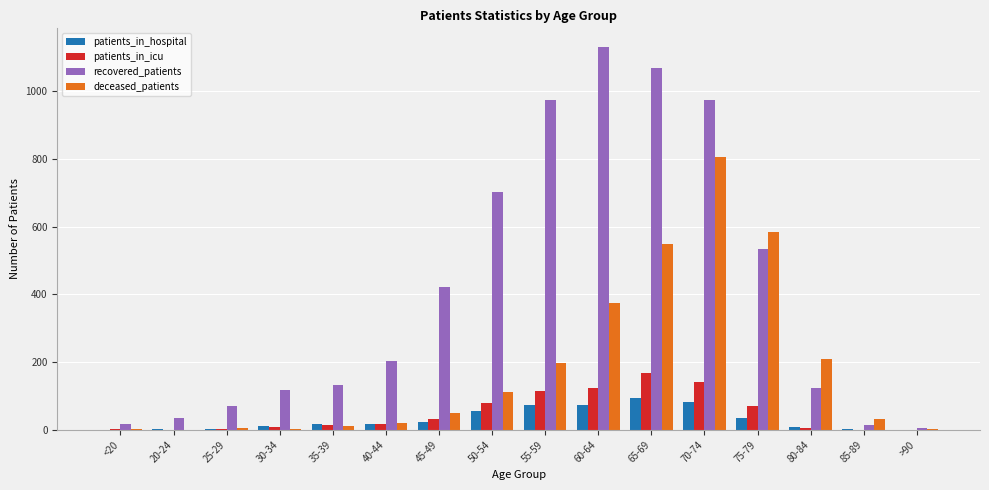

How many groups of bars are there?

16